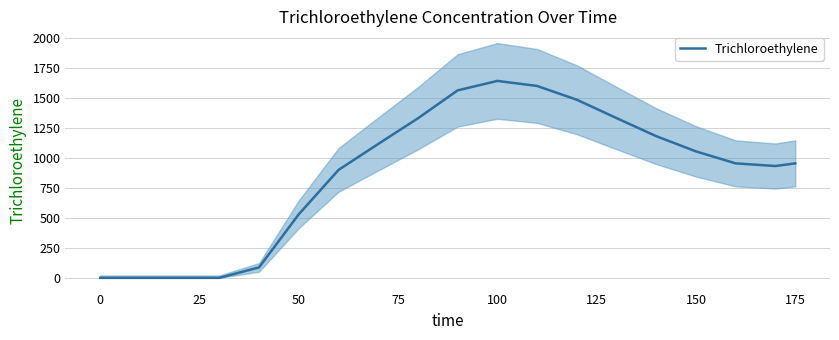

Count the number of values greater than 955.

9